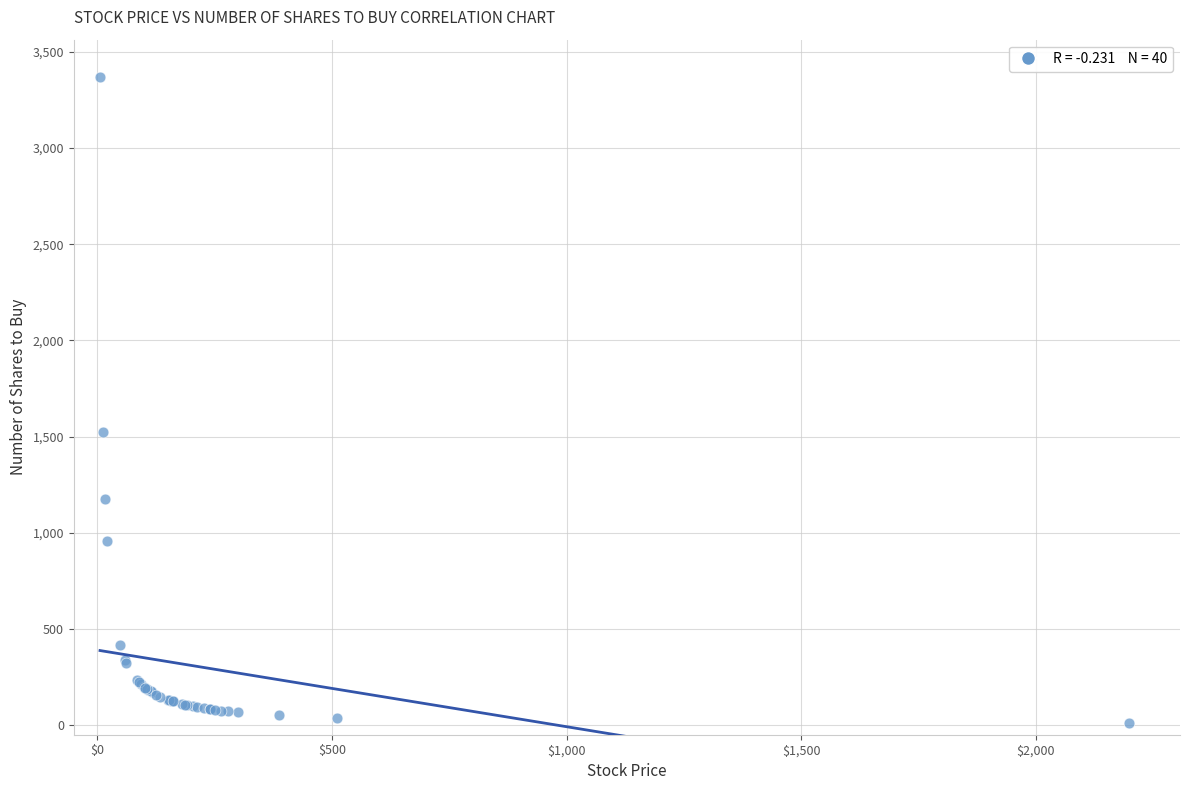

What Y value in the scatter plot is closest to 1690?

1522